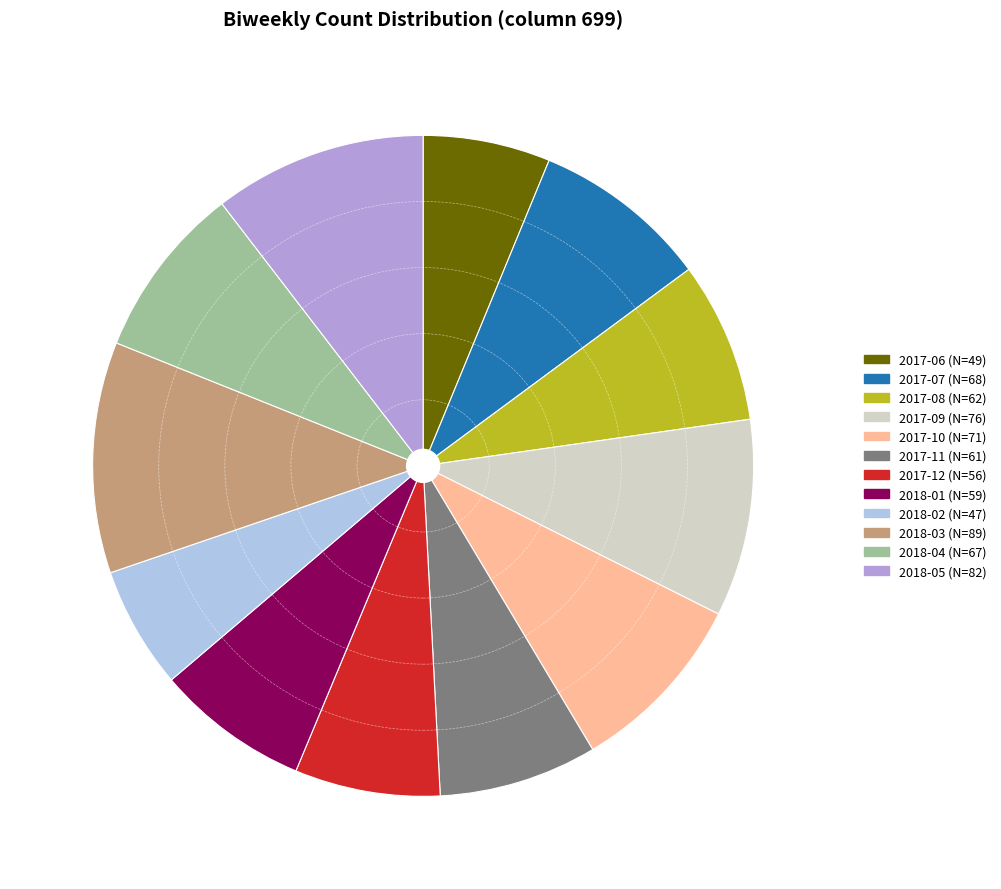

Is there any slice that represents more than half of the pie?

No